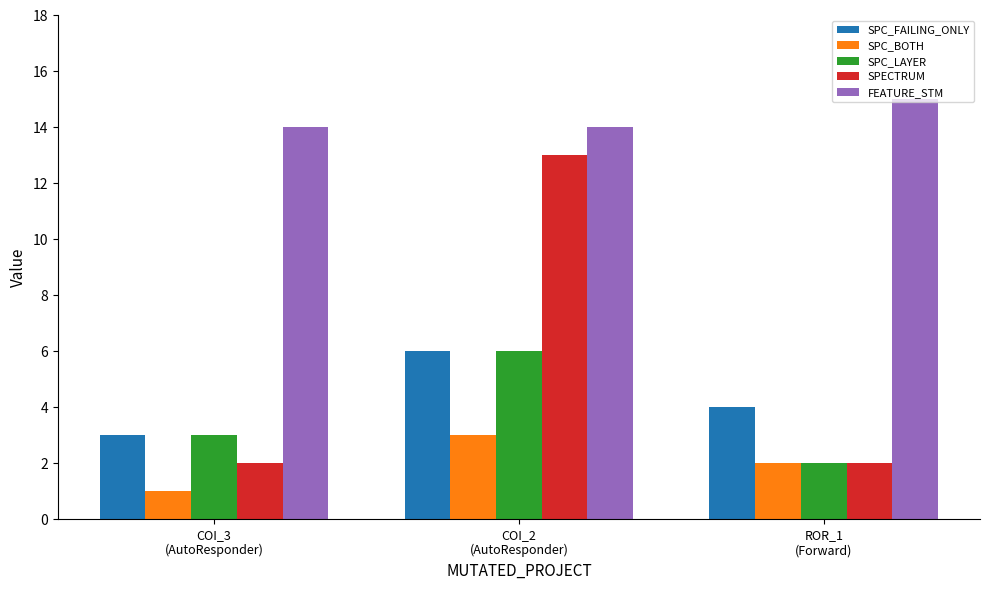

What is the spread (max minus min) of values at COI_2
(AutoResponder)?

11